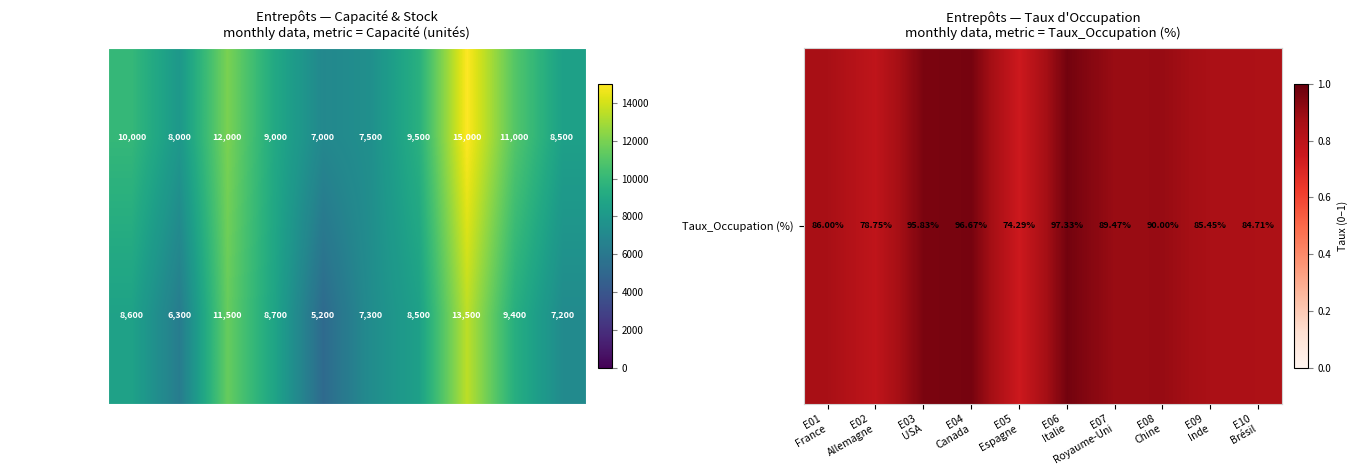

At how many categories does at least one series exceed 7067?

9